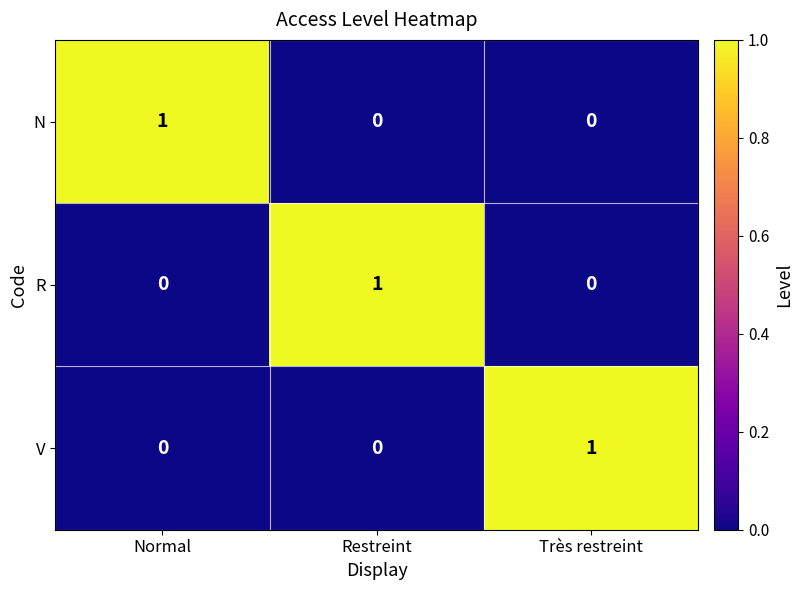

Reading right to left, what are all the values shown in this chart?

N: 0	0	1
R: 0	1	0
V: 1	0	0